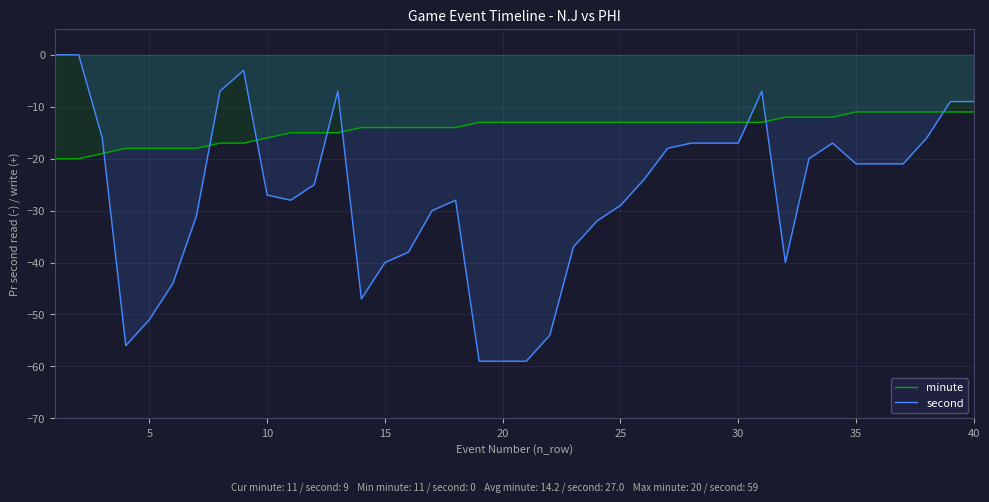

List the series in order of their overall mean, lowest first.

second, minute